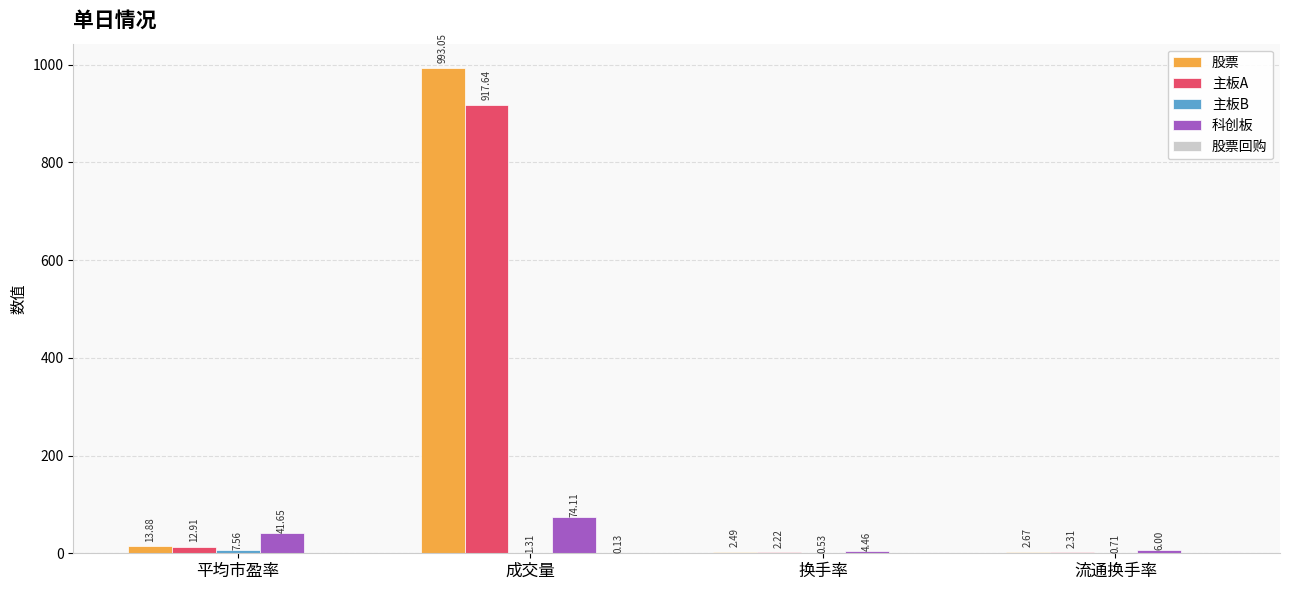

At which category is the sum across all series the highest?

成交量